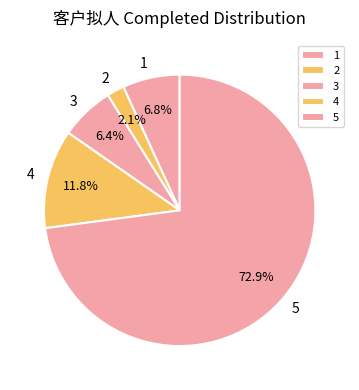

Does 5 represent more than half of the total?

Yes